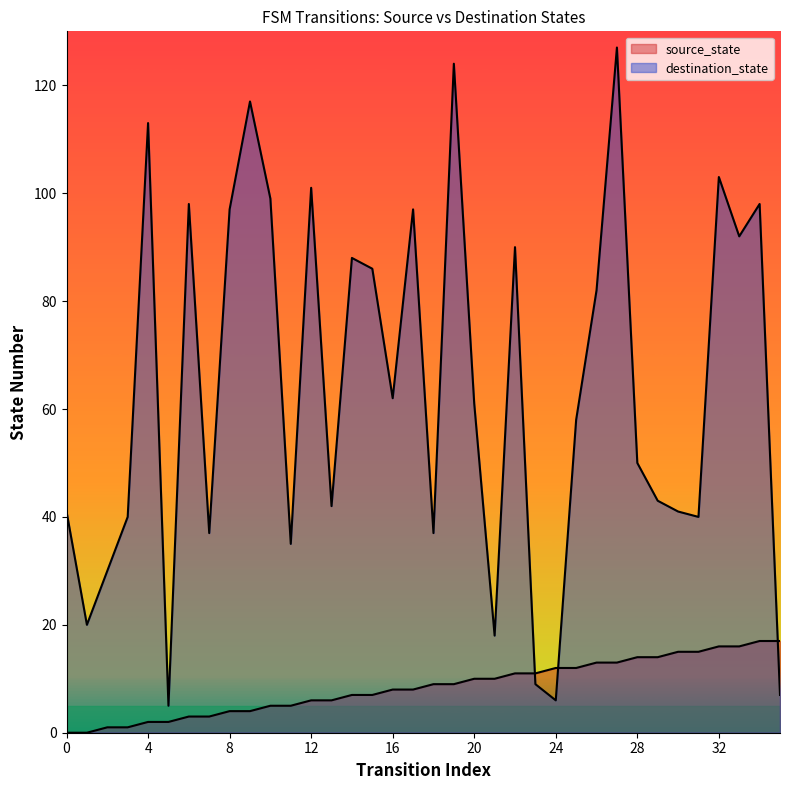

Count the number of categories in the chart.

36